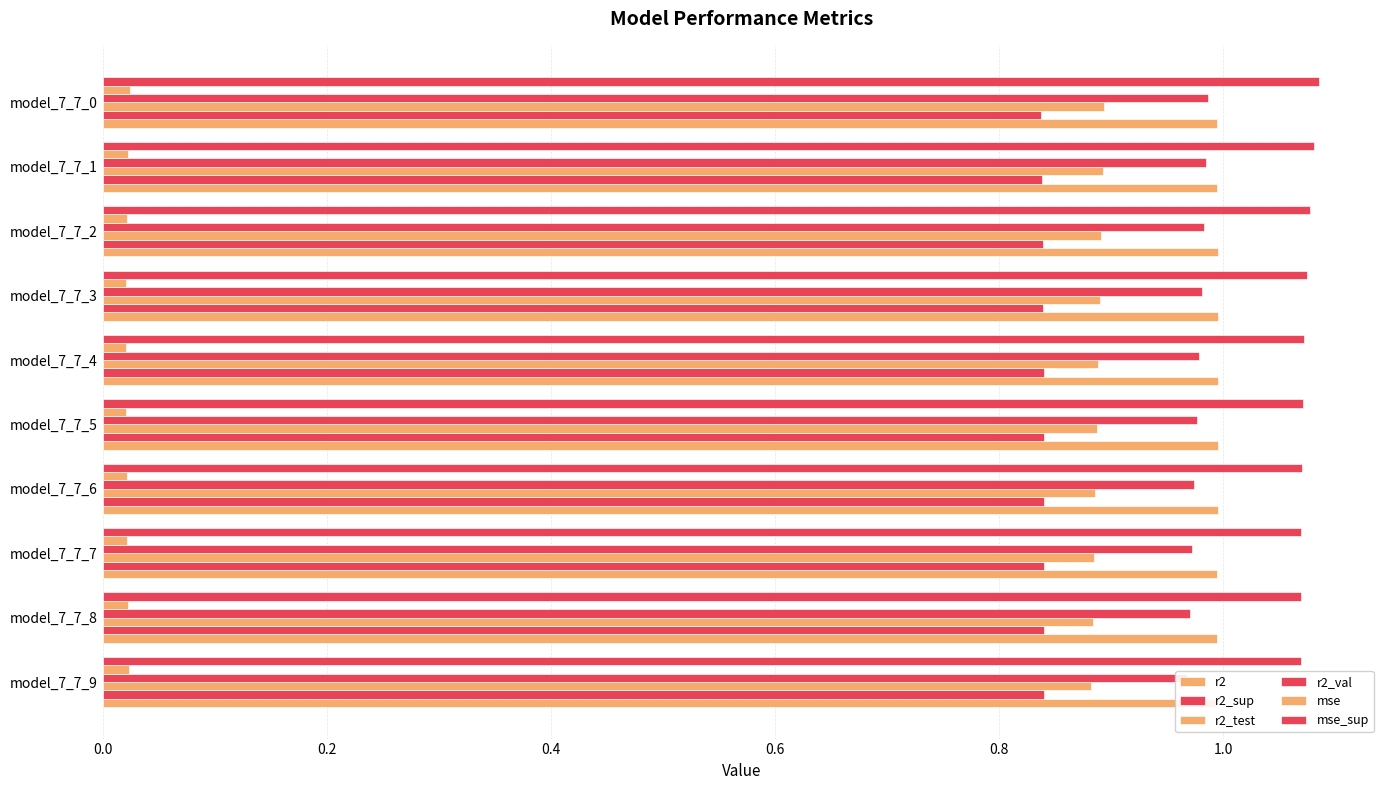

What are all the series names shown in the legend?

r2, r2_sup, r2_test, r2_val, mse, mse_sup